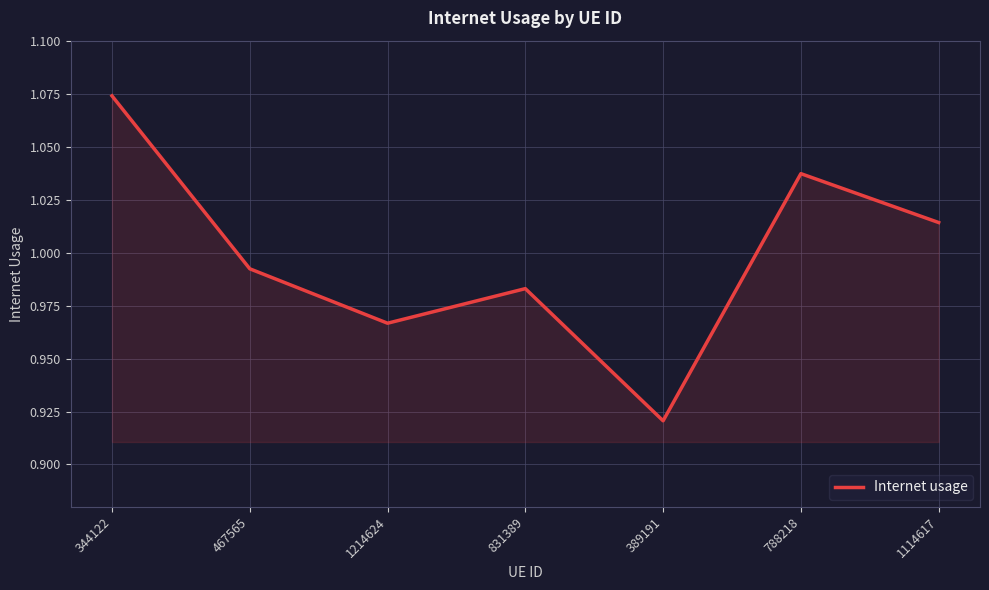

List the labels in order of value, smallest first.

389191, 1214624, 831389, 467565, 1114617, 788218, 344122